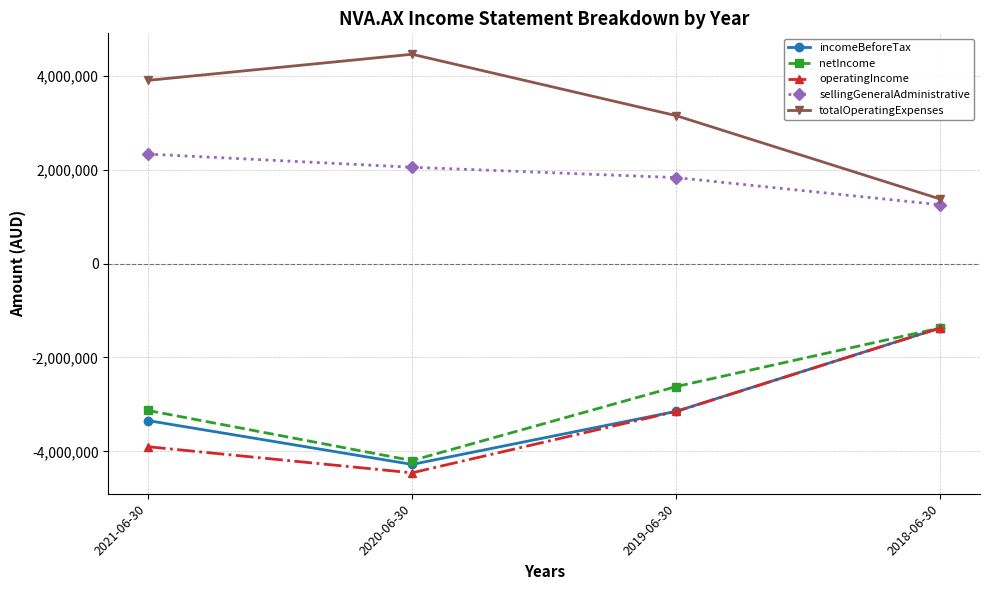

What is the total value across all series at 2018-06-30?

-1490341